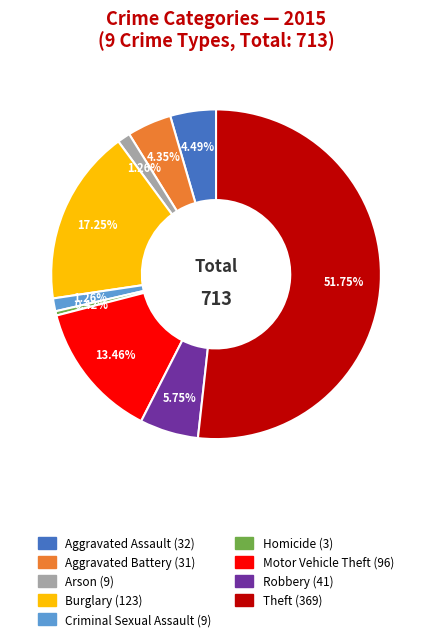

What percentage is the Burglary slice, to the nearest percent?

17%